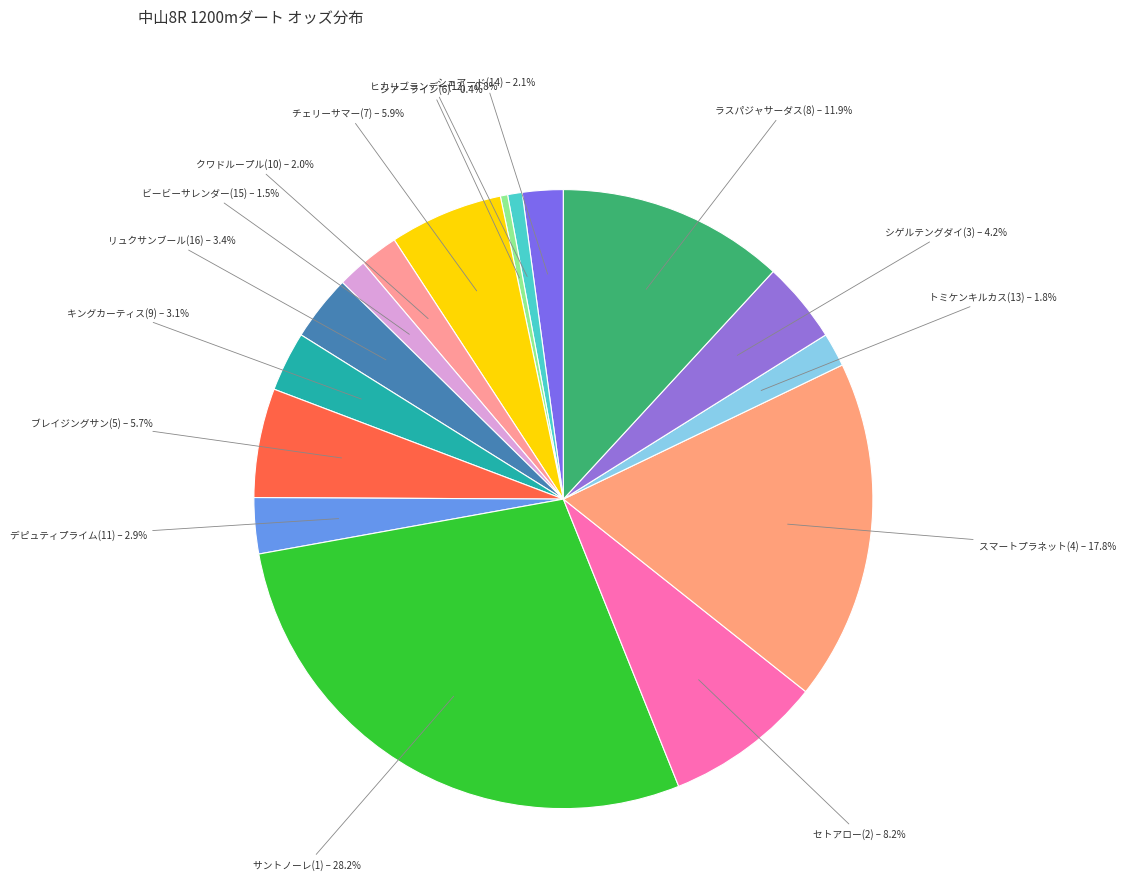

How many slices are in this pie chart?

16